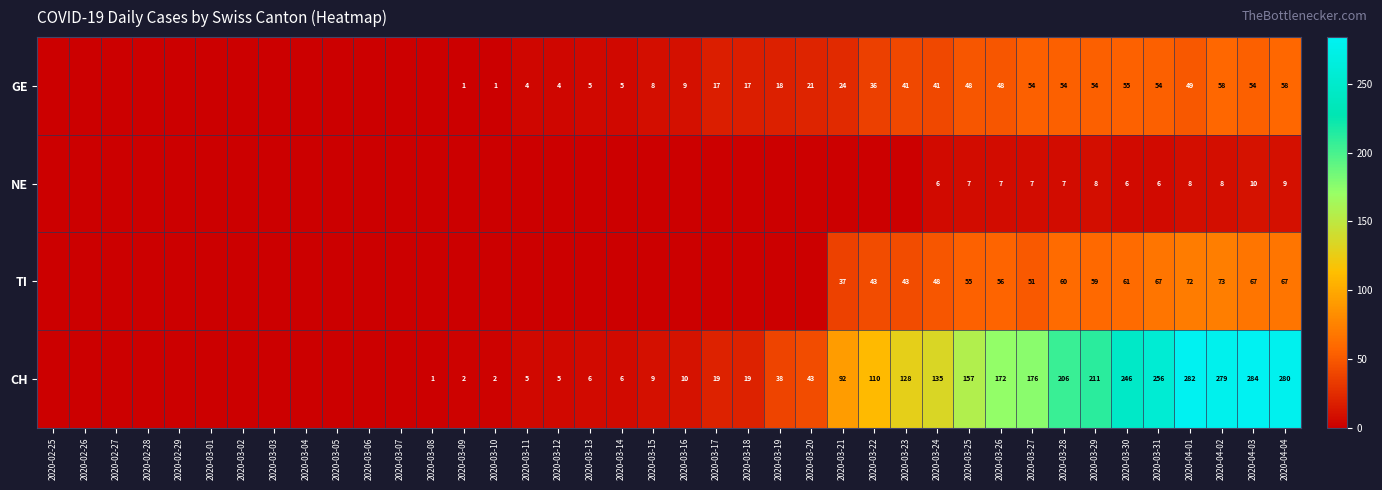

Is it true that GE equals 36 at 2020-03-29?

False